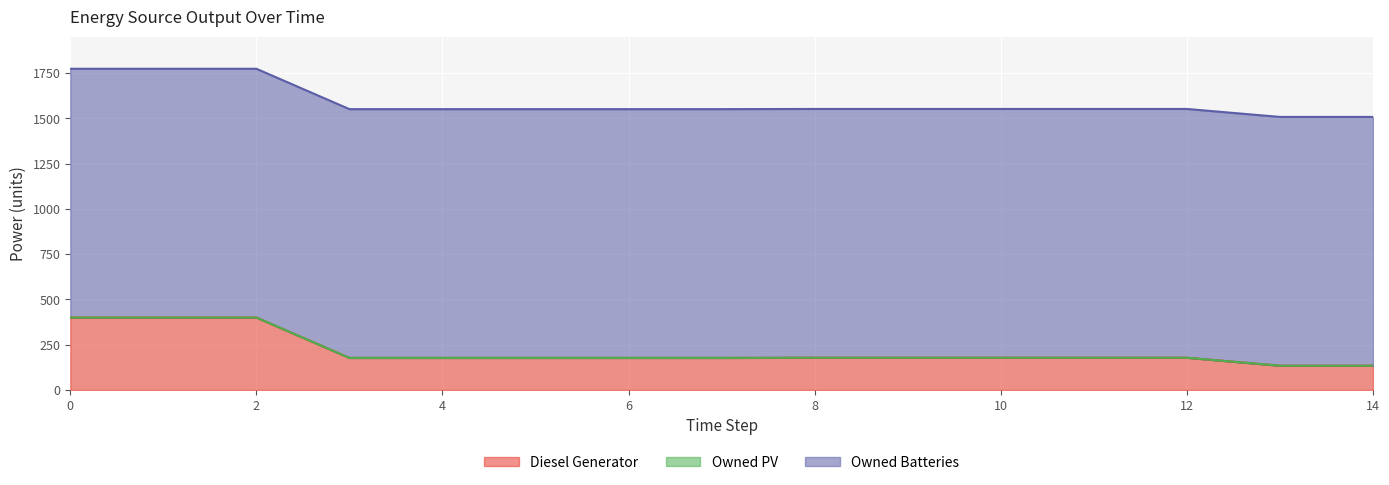

Is it true that Owned PV equals 0 at 0?

True